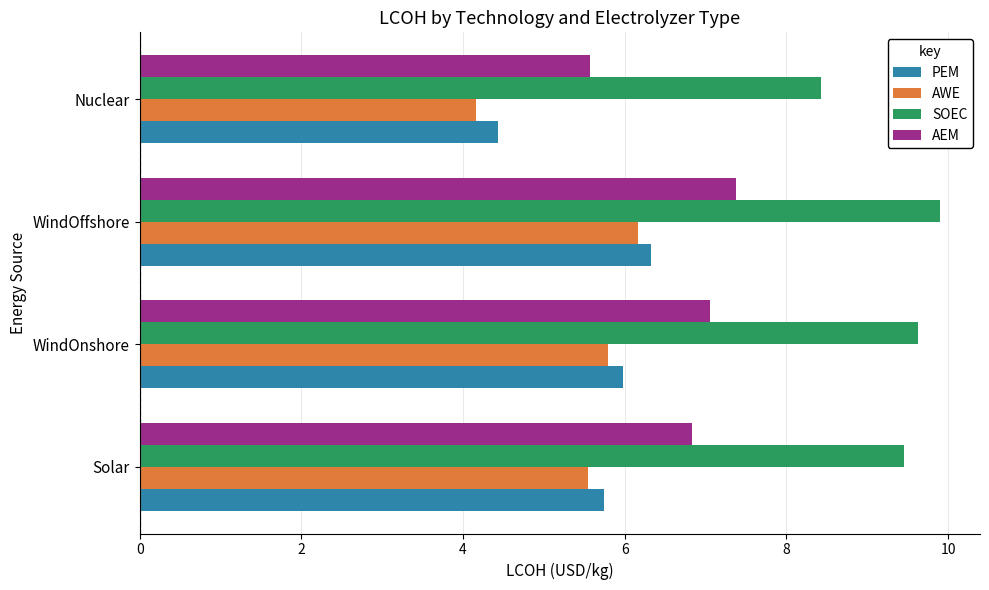

At which label is AWE closest to 5?

Solar